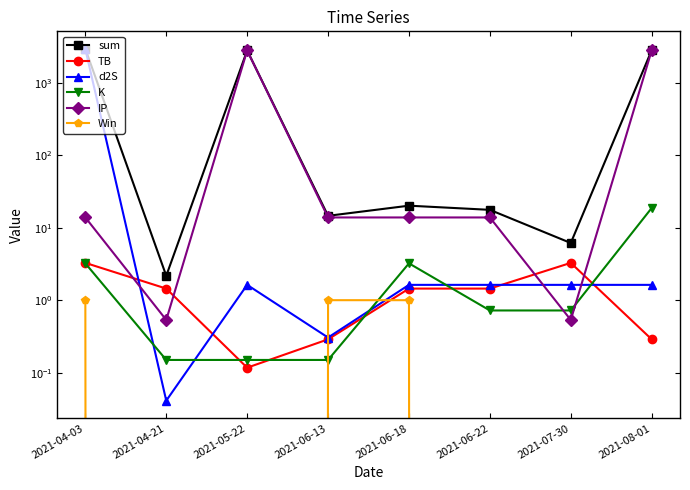

Count the number of categories in the chart.

8